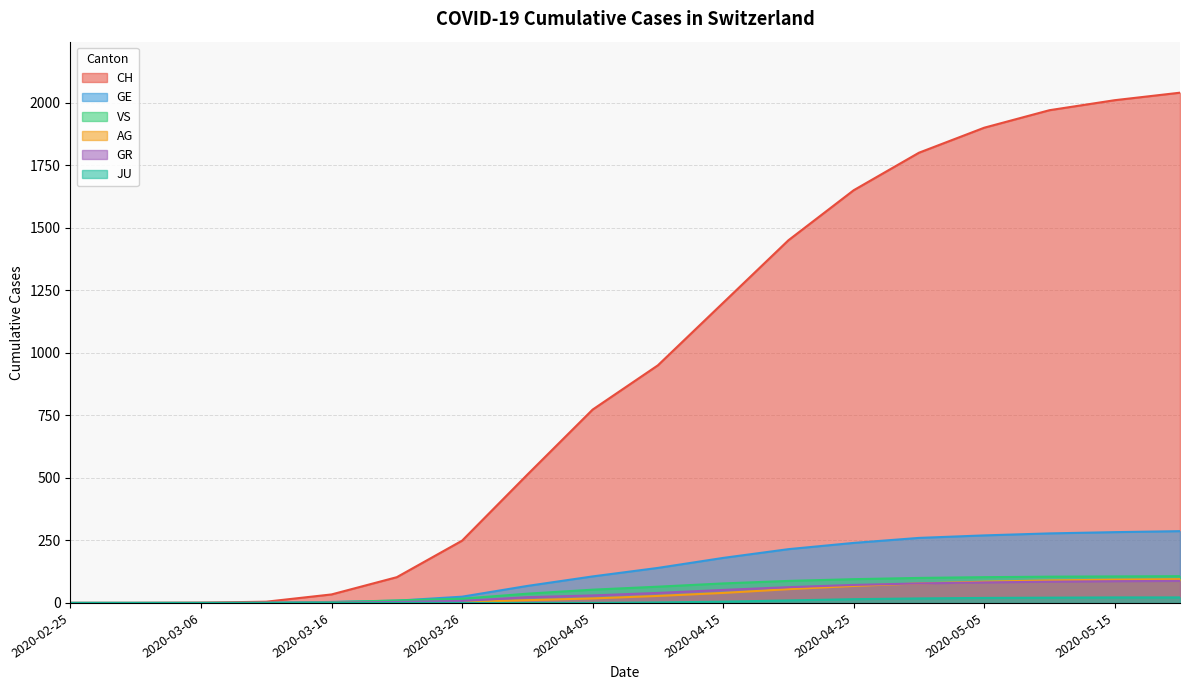

At which label is AG closest to 47?

2020-04-15